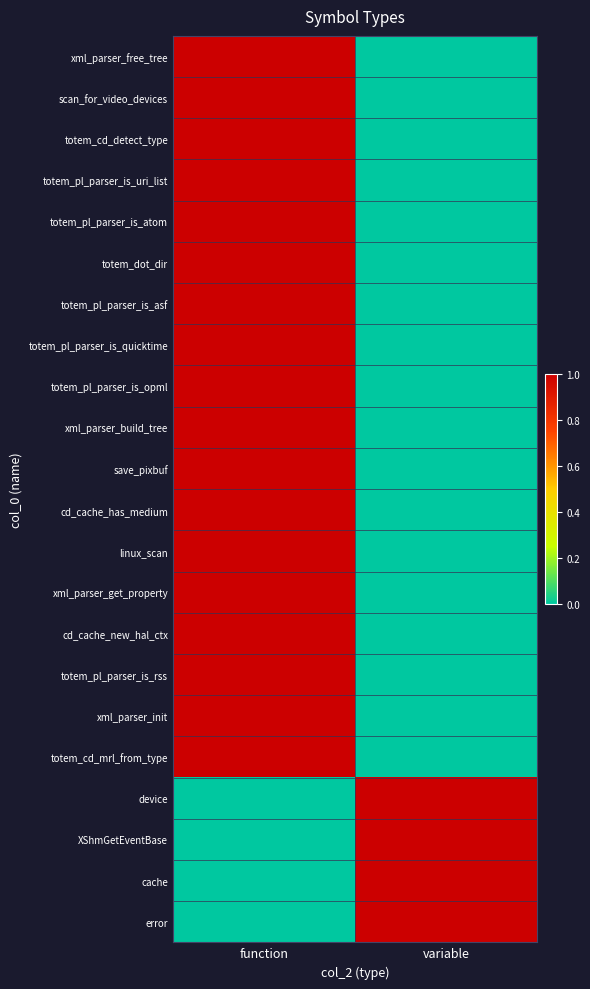

At which category is the sum across all series the highest?

function